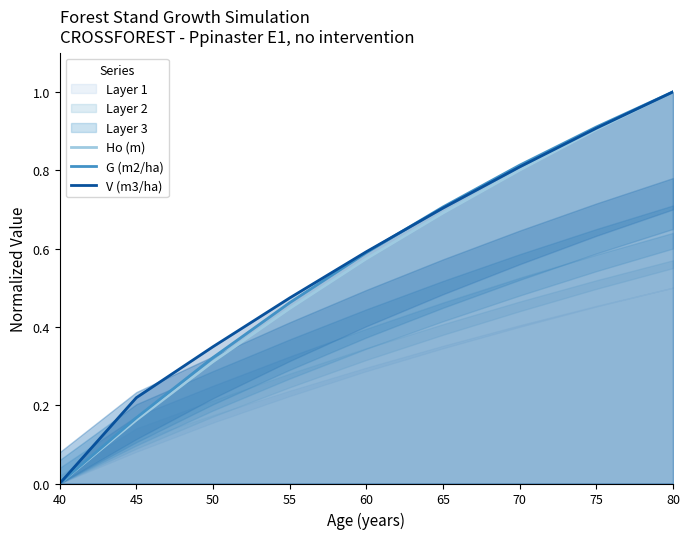

Which category has the highest value in the G (m2/ha) series?

80